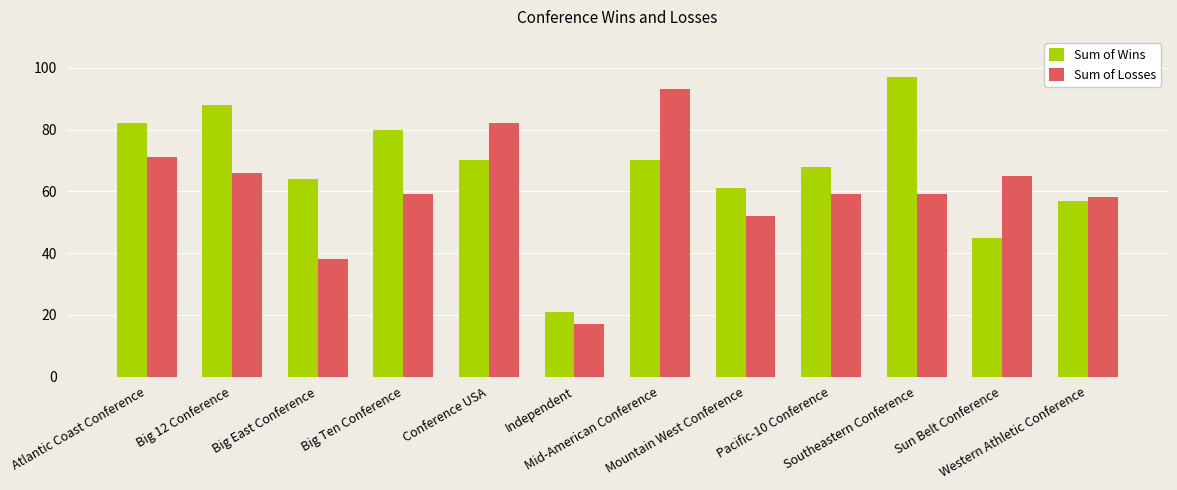

What is the maximum value for Sum of Wins?

97